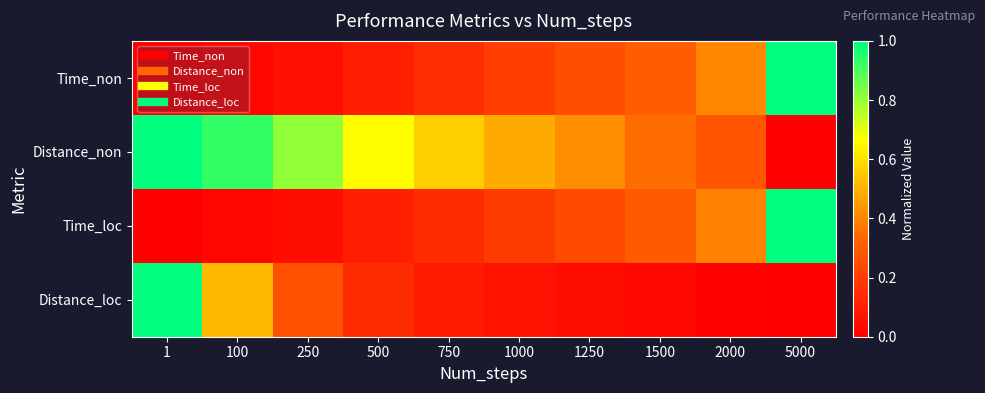

Reading right to left, list all the values displayed in this chart.

Time_non: 5000=1.0	2000=0.4	1500=0.3	1250=0.3	1000=0.2	750=0.2	500=0.1	250=0.1	100=0.0	1=0.0
Distance_non: 5000=0.0	2000=0.3	1500=0.4	1250=0.4	1000=0.5	750=0.6	500=0.7	250=0.8	100=0.9	1=1.0
Time_loc: 5000=1.0	2000=0.4	1500=0.3	1250=0.2	1000=0.2	750=0.1	500=0.1	250=0.0	100=0.0	1=0.0
Distance_loc: 5000=0.0	2000=0.0	1500=0.0	1250=0.0	1000=0.1	750=0.1	500=0.1	250=0.3	100=0.5	1=1.0